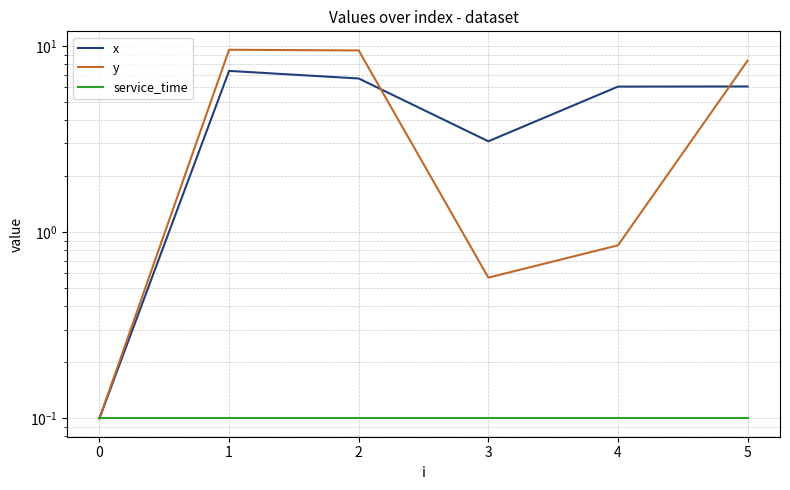

Rank the series at 1 from highest to lowest value.

y, x, service_time